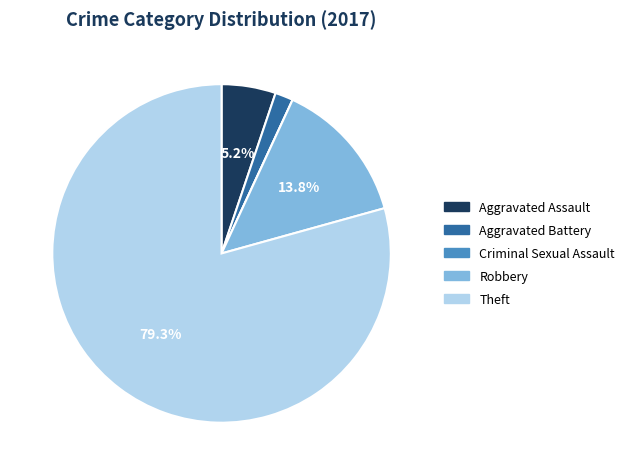

To the nearest percent, what is the average slice percentage?

20%